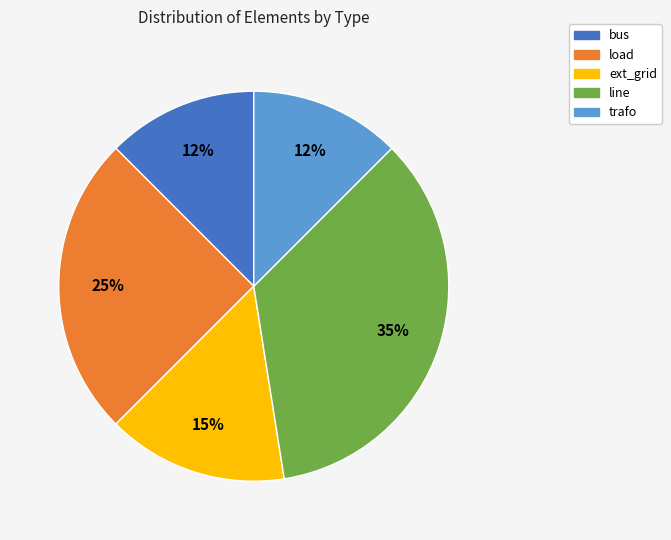

Do ext_grid and load together represent more than half of the pie?

No